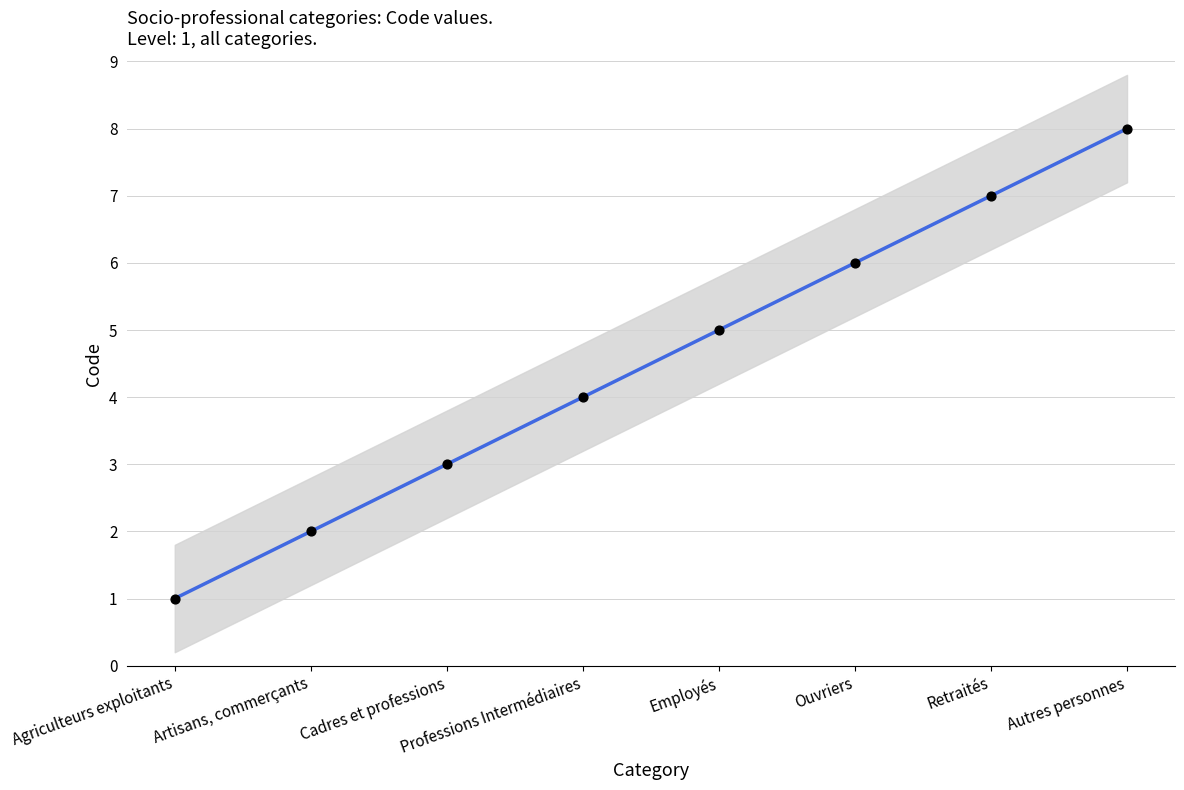

What is the ratio of the value at Agriculteurs exploitants to the value at Employés?

0.2